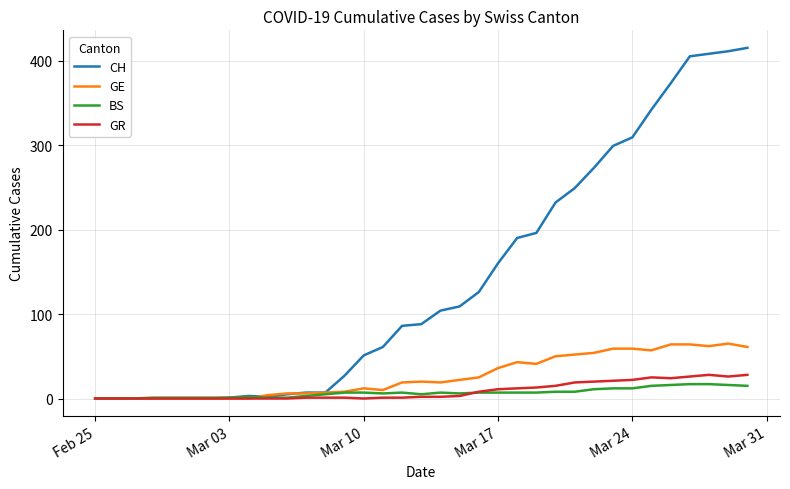

Which series has the largest total across all categories?

CH